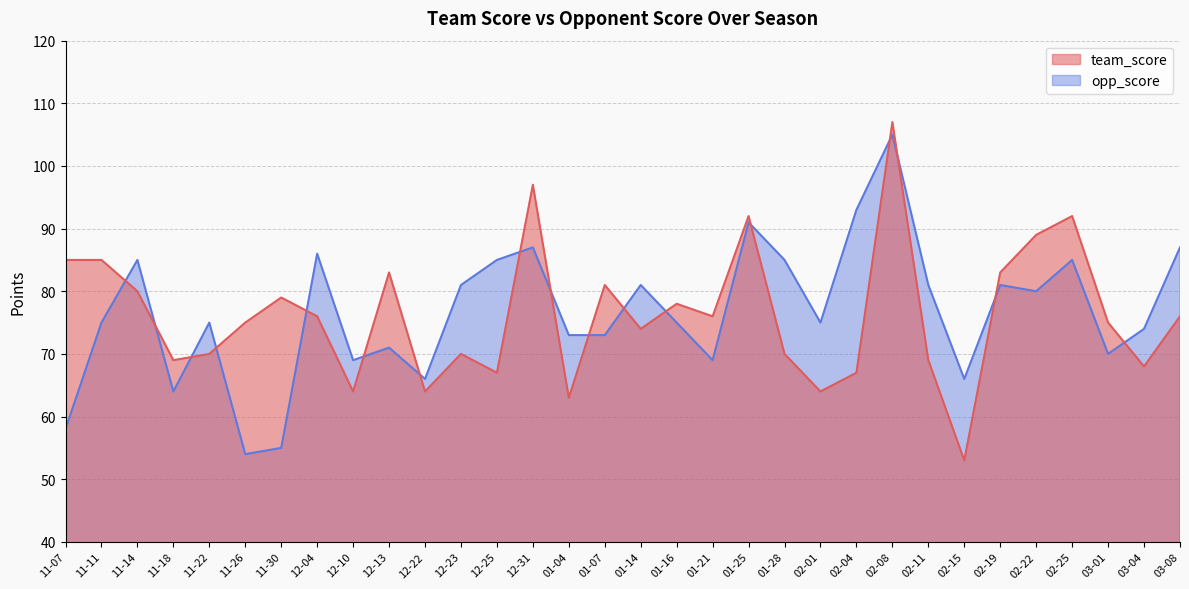

What is the difference between the highest and lowest values at 02-01?

11